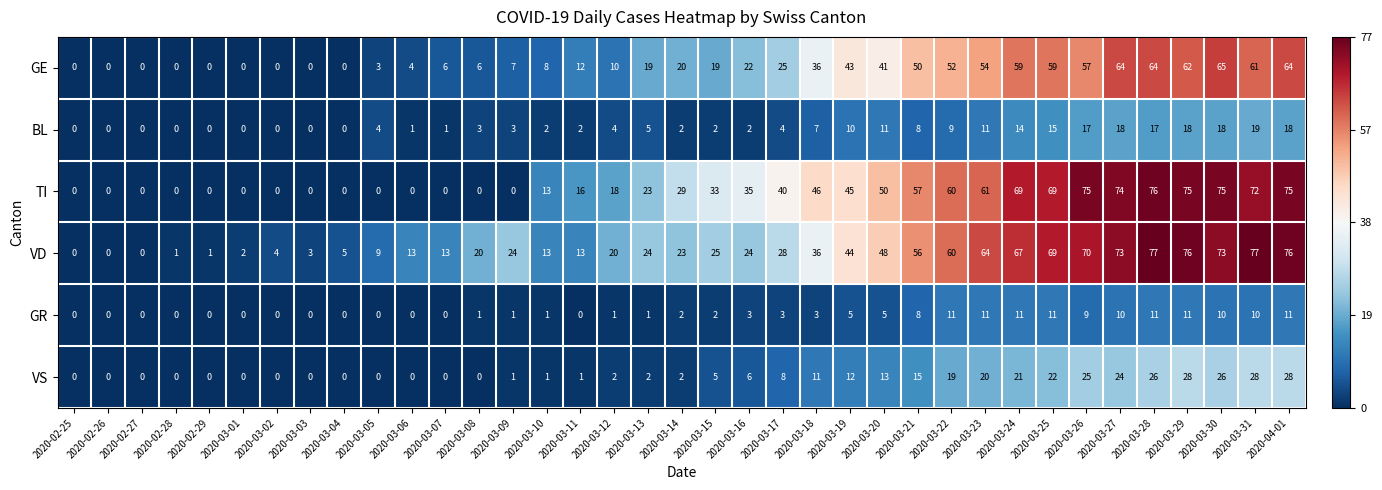

Rank the series by their maximum value, from highest to lowest.

VD, TI, GE, VS, BL, GR